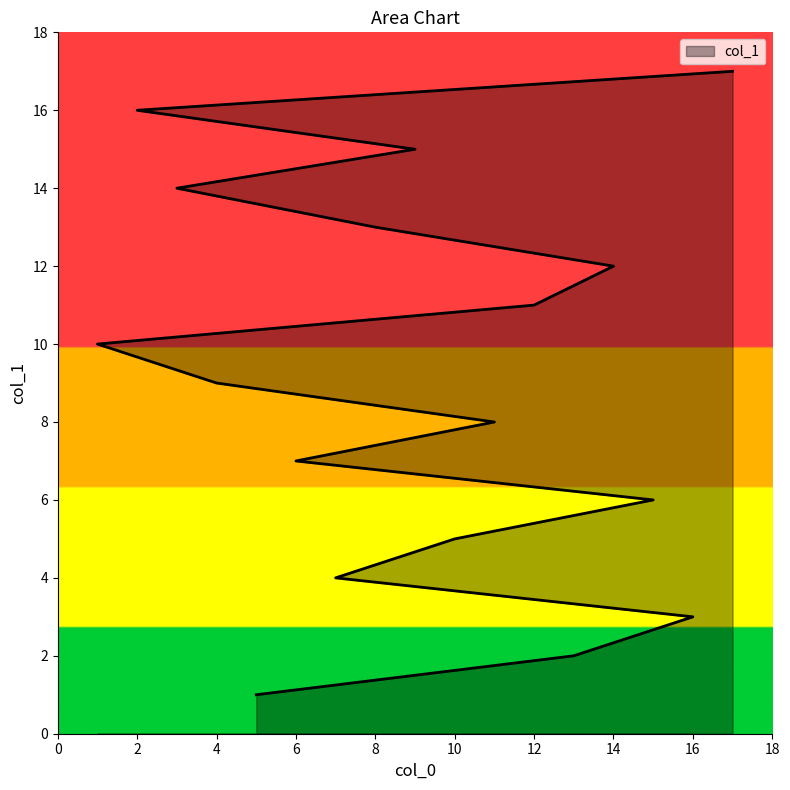

How many categories are shown in the chart?

17